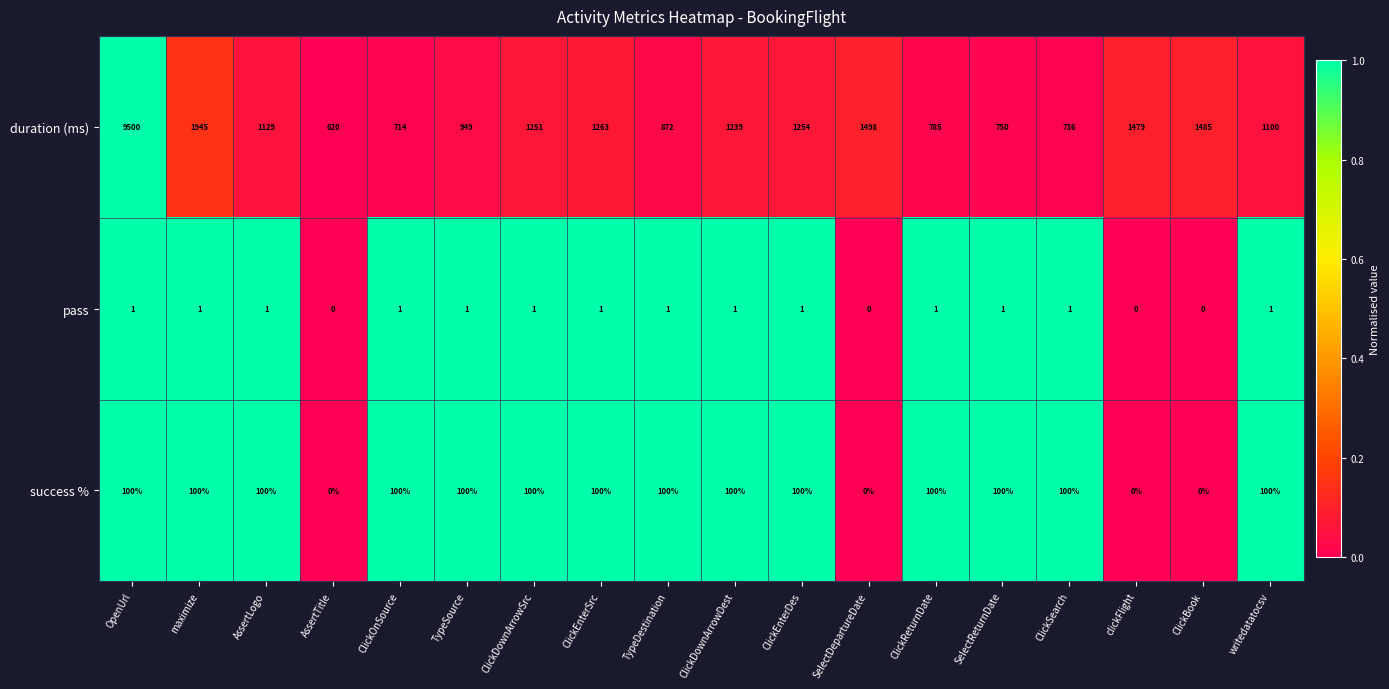

Is it true that success % equals 100 at ClickDownArrowSrc?

True